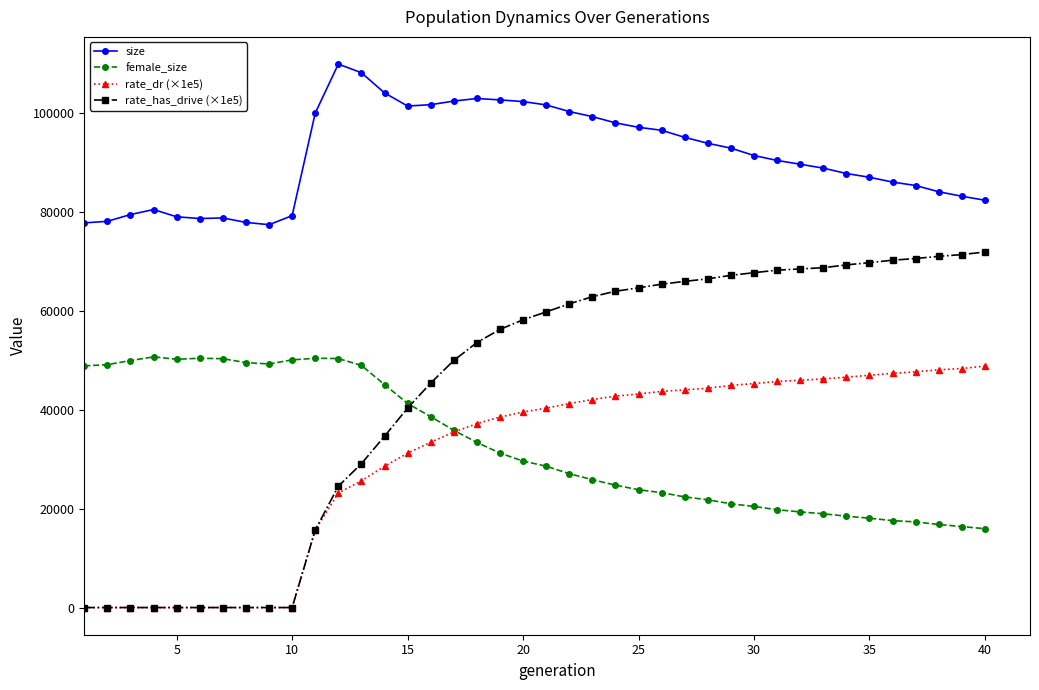

Is this an area chart (filled region under the line)?

No